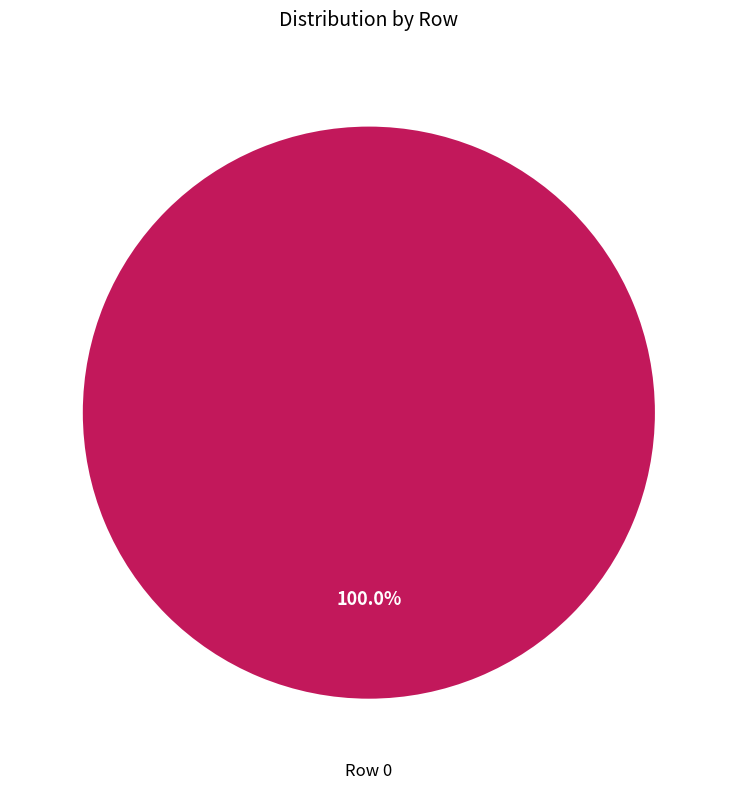

Which category accounts for the majority?

Row 0